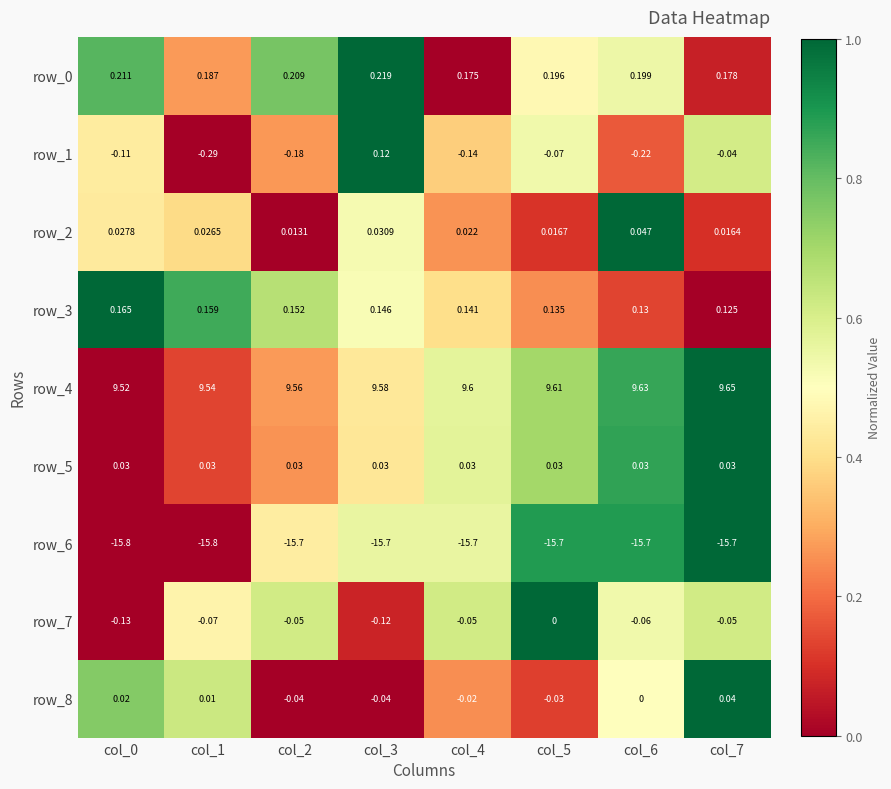

Is the value of row_5 at col_1 greater than the value of row_3 at col_0?

No